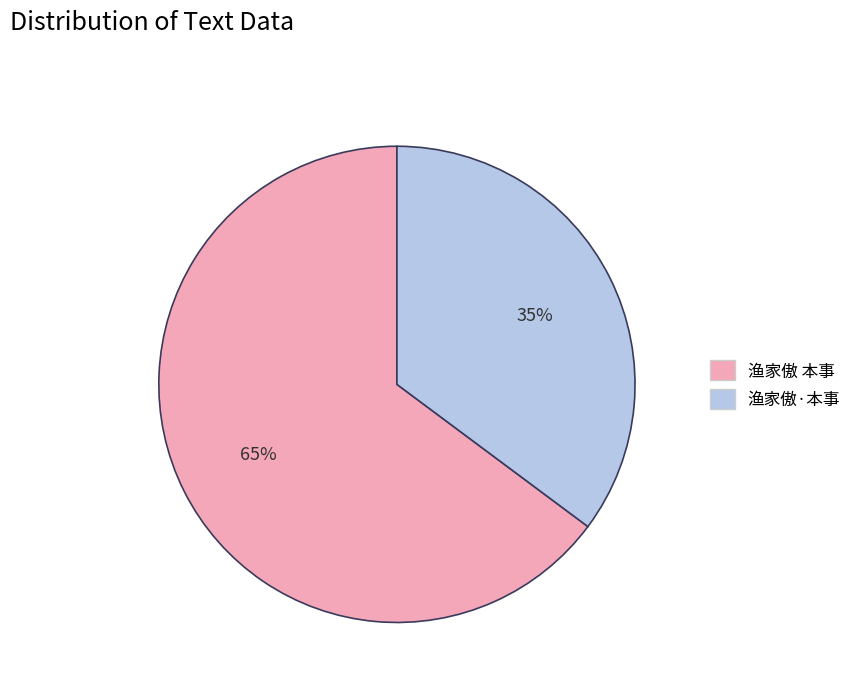

To the nearest percent, what is the difference between the largest and smallest slice percentages?

30%